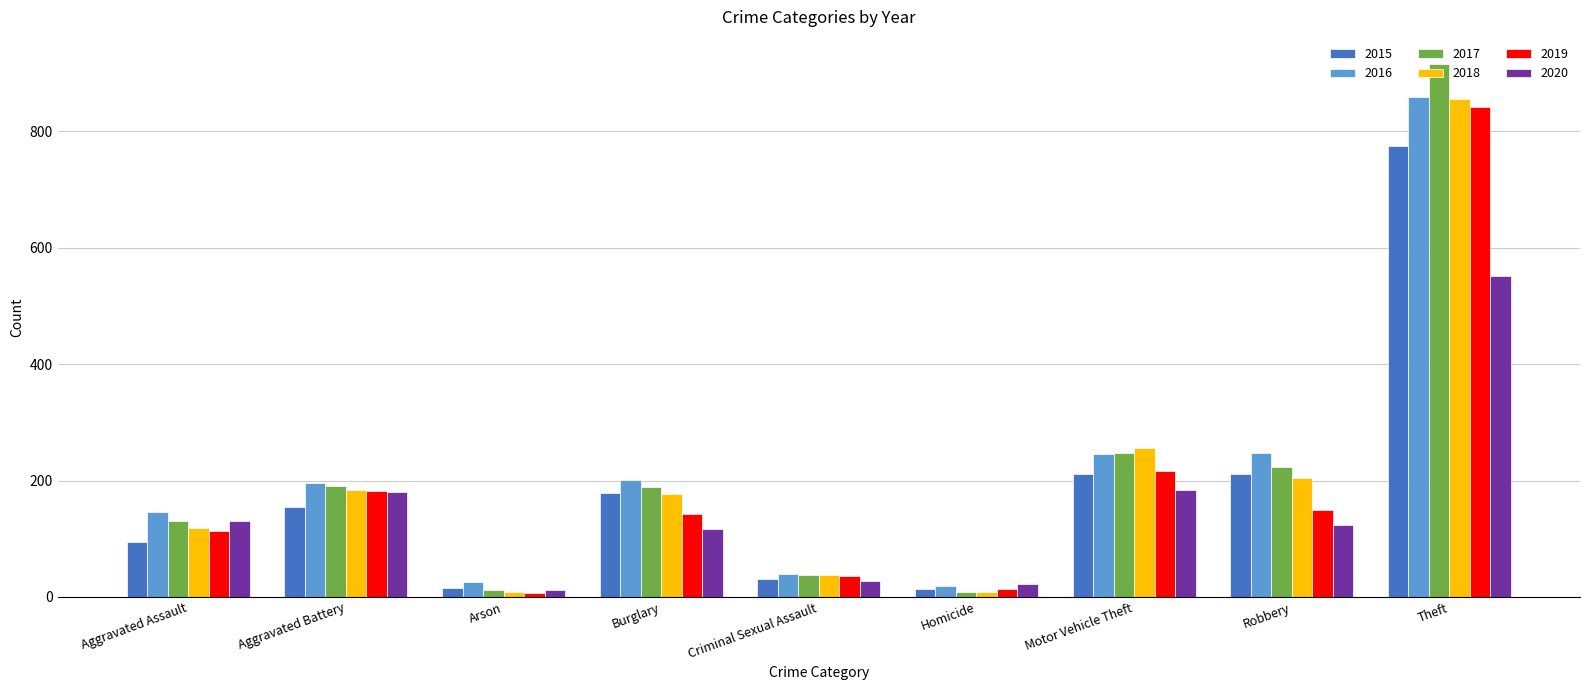

At which category does the chart reach its peak across all series?

Theft